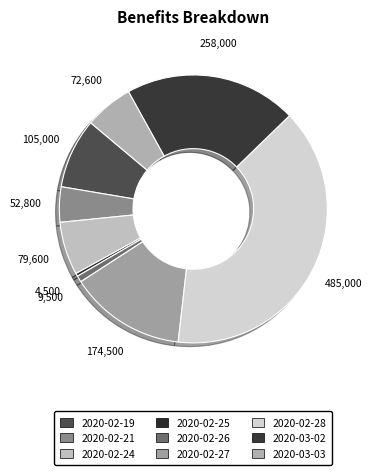

How many slices are in this pie chart?

9